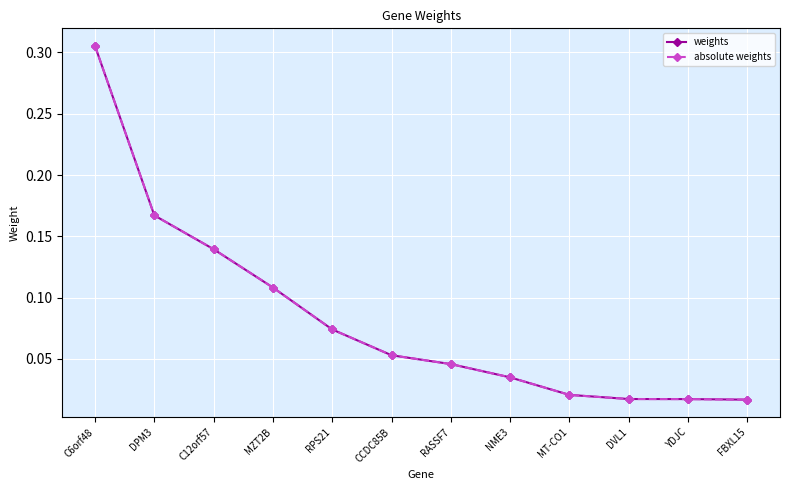

Between DVL1 and MZT2B, which is larger?

MZT2B